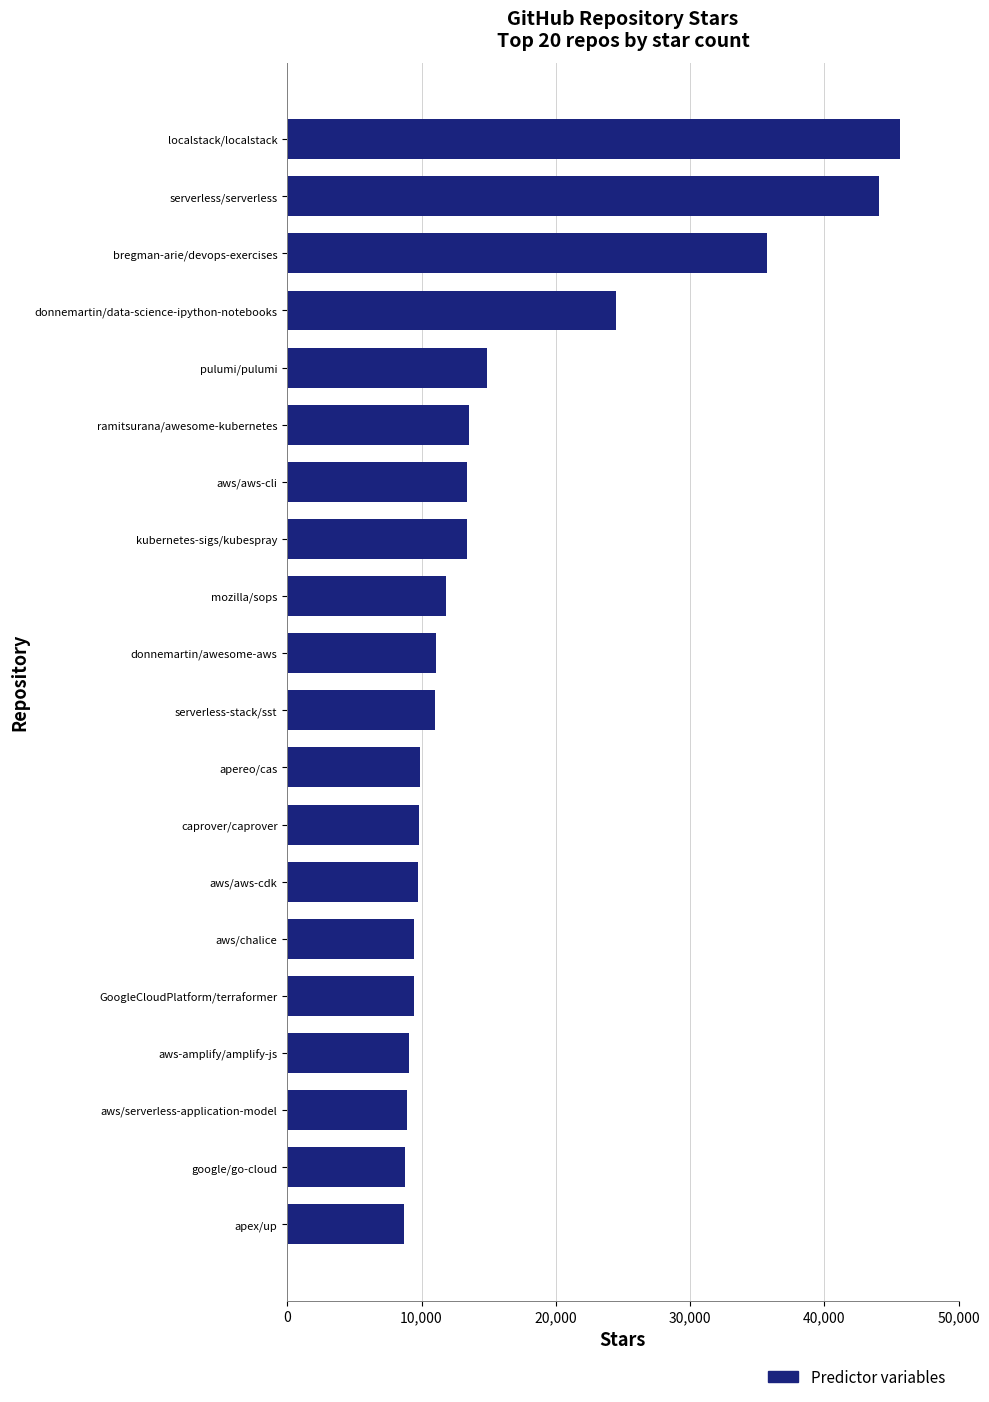

How many bars are there in total?

20